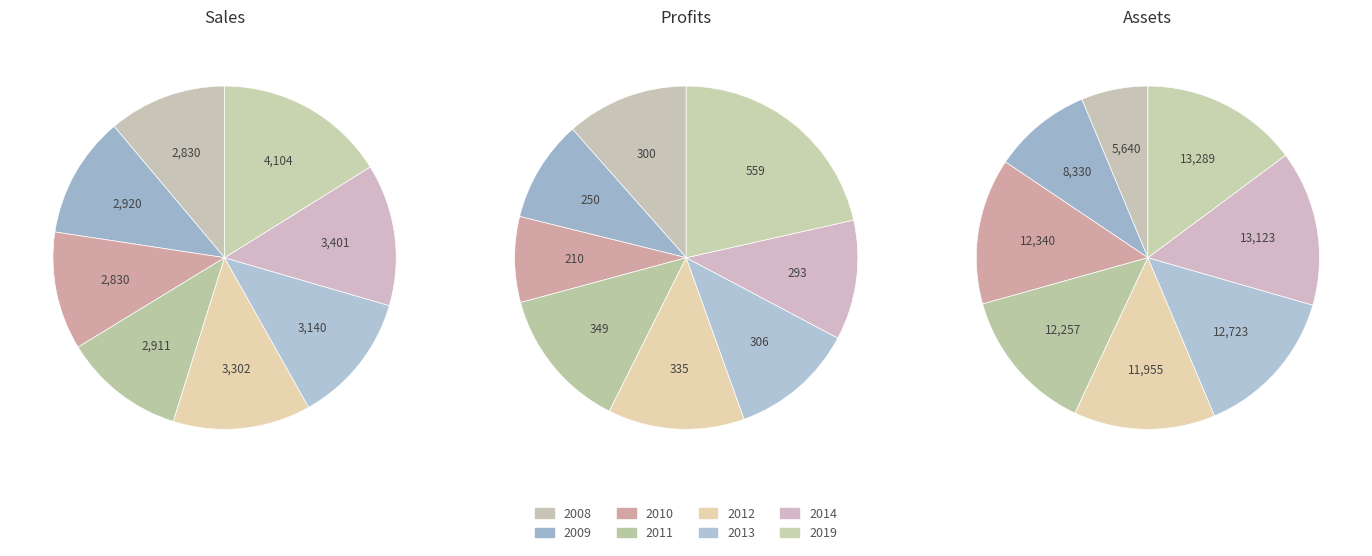

The 2010 slice represents 8% of the pie. True or false?

True